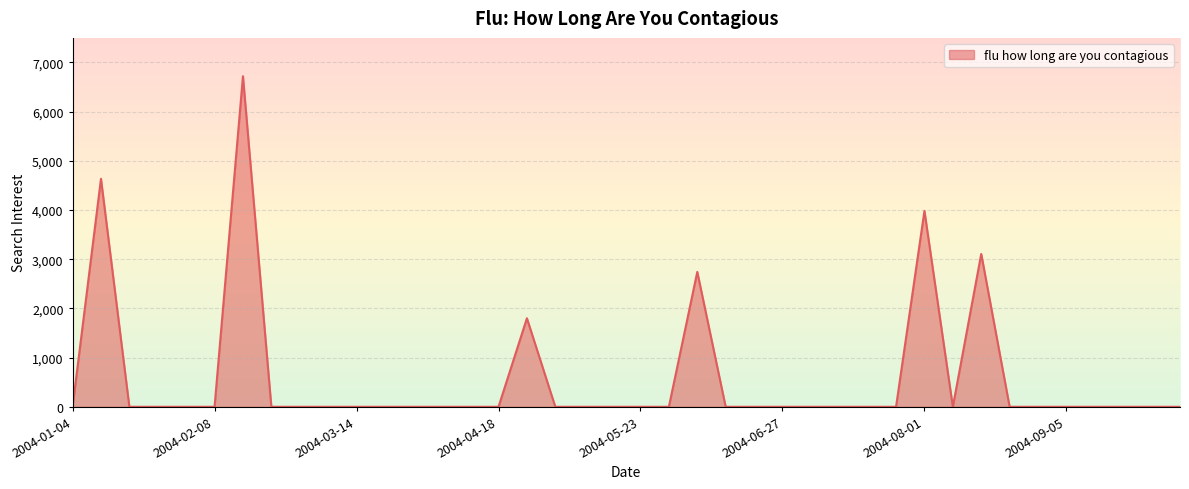

What is the difference between the maximum and minimum values?

6721.0